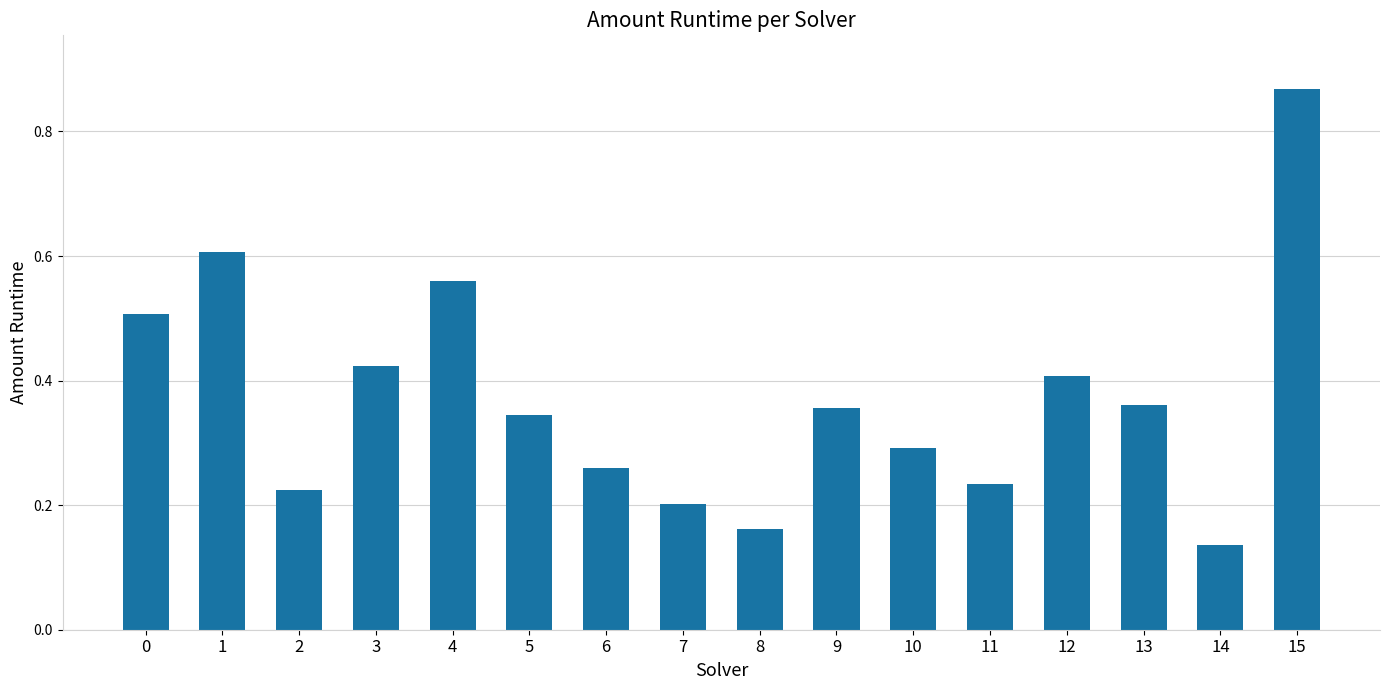

Between 5 and 8, which is larger?

5